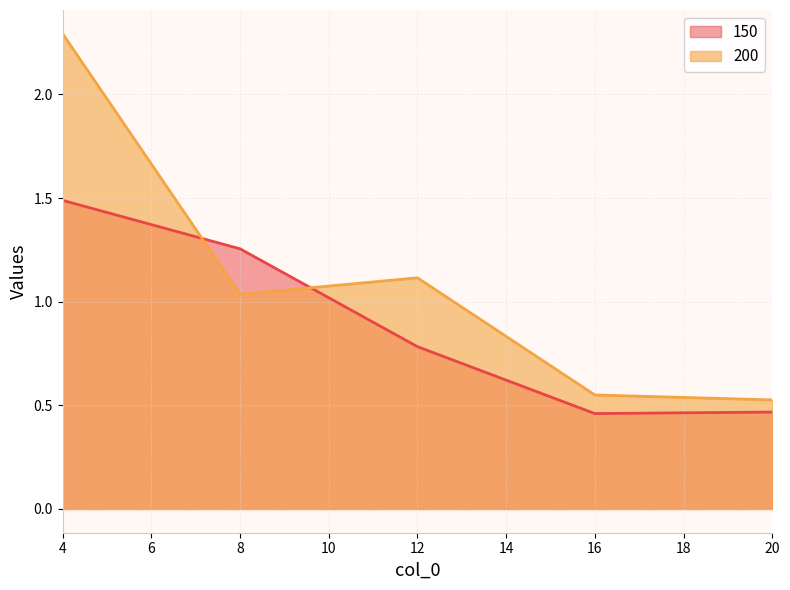

After their last crossing, which series has the higher values: 150 or 200?

200